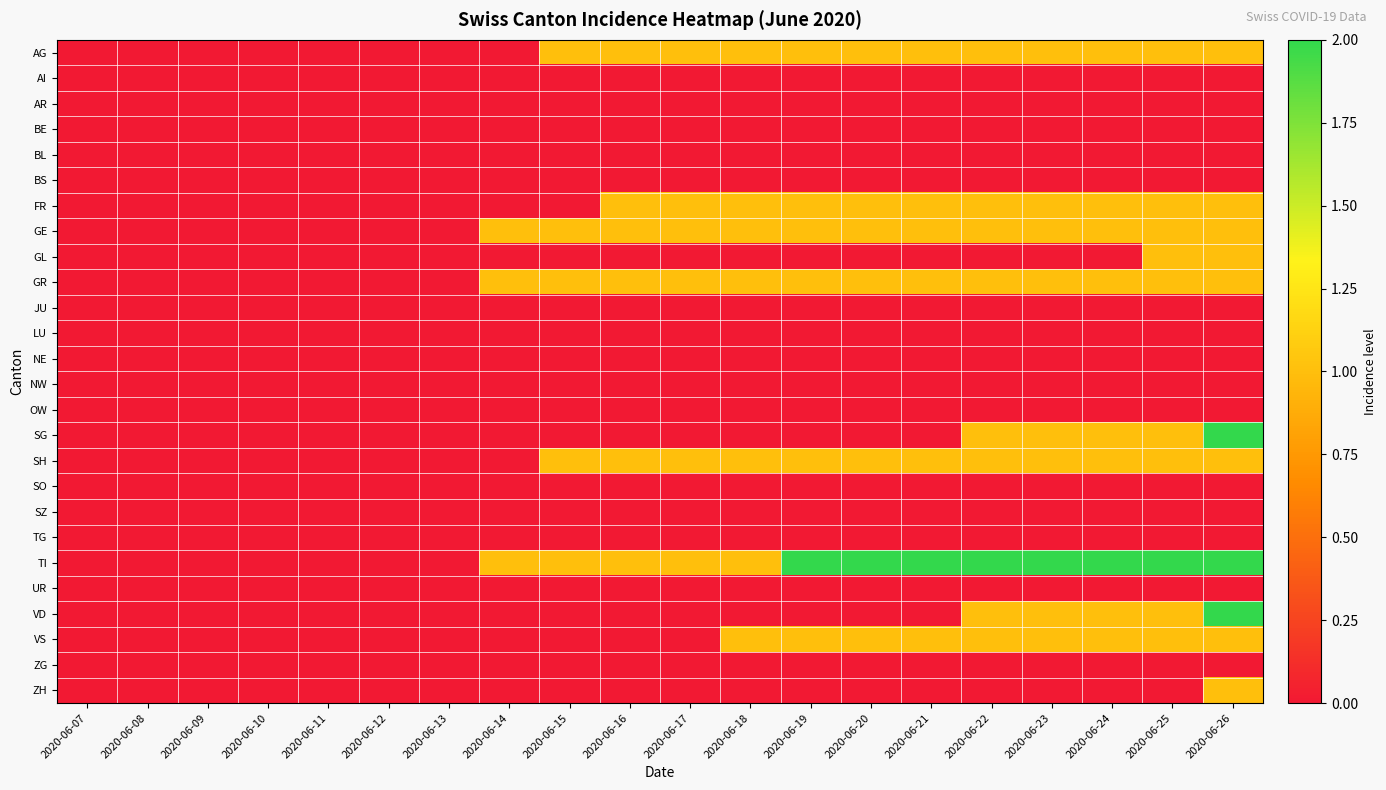

Between 2020-06-11 and 2020-06-24, which is larger?

2020-06-24